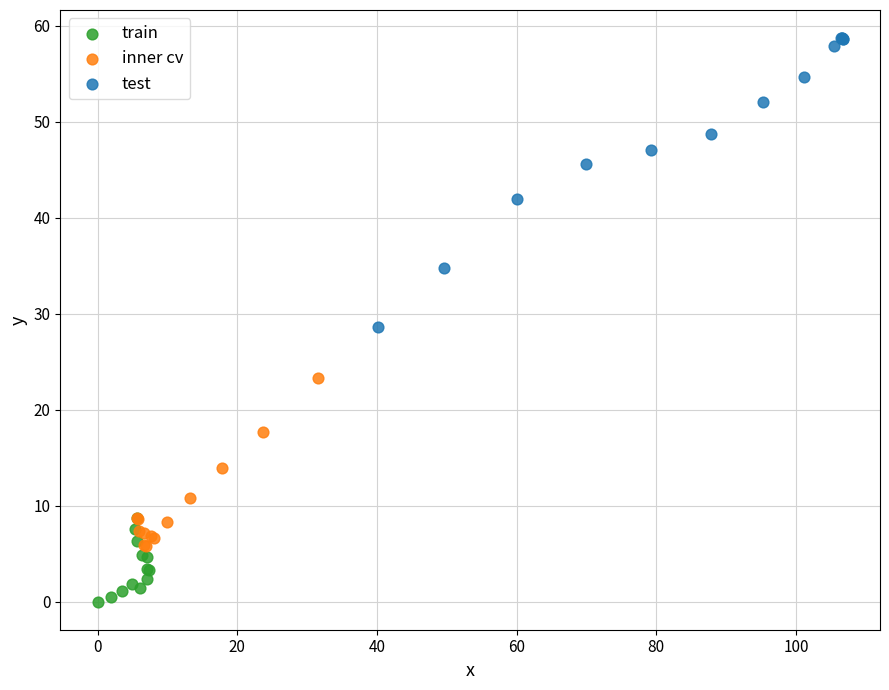

Which series reaches the maximum Y coordinate?

test